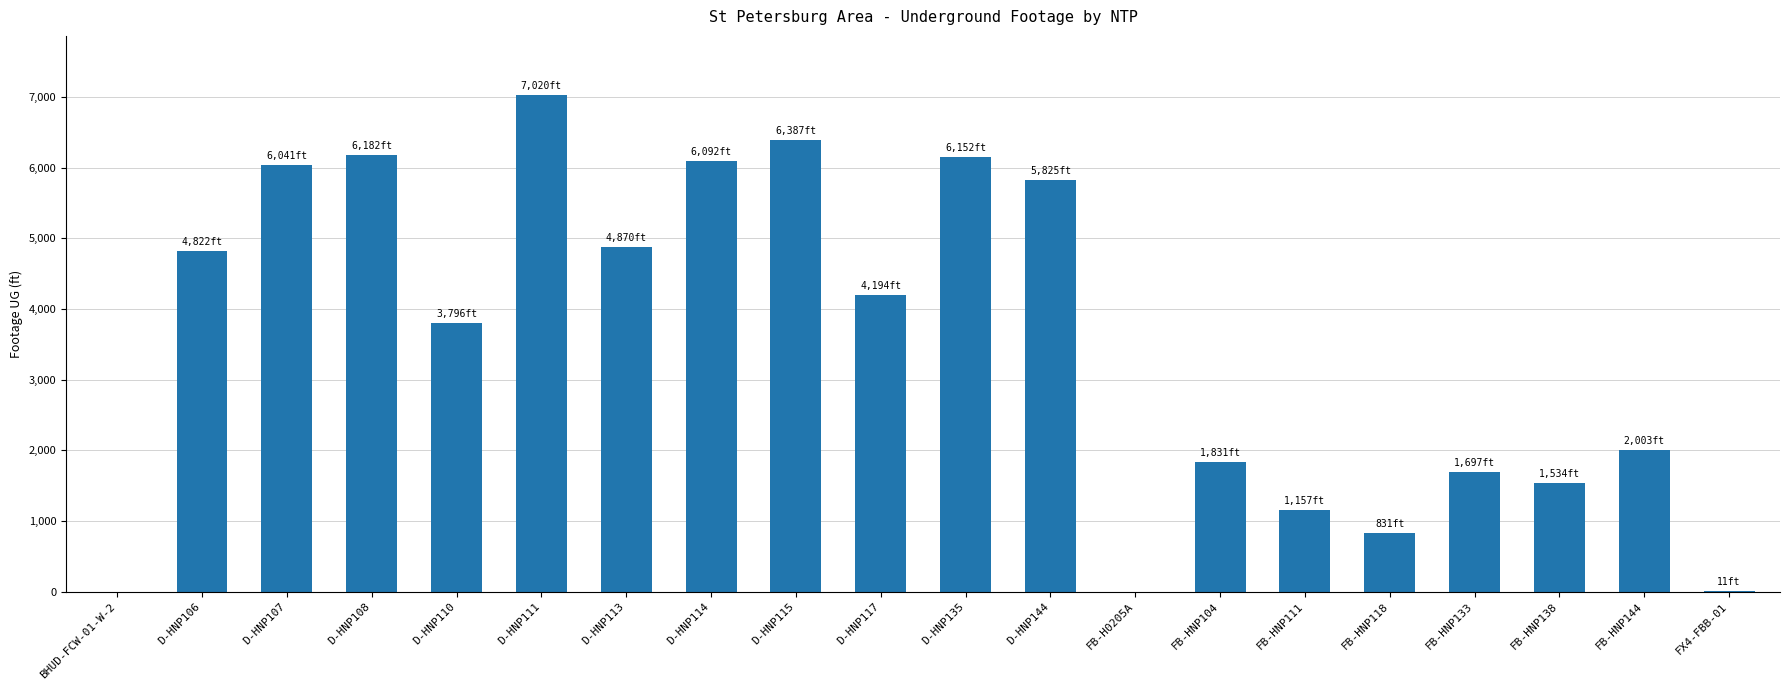

What is the difference between the values at D-HNP110 and FB-HNP118?

2965